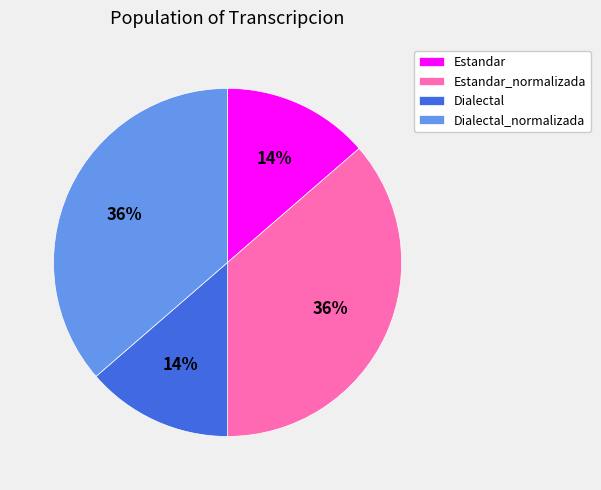

Does Estandar represent more than half of the total?

No